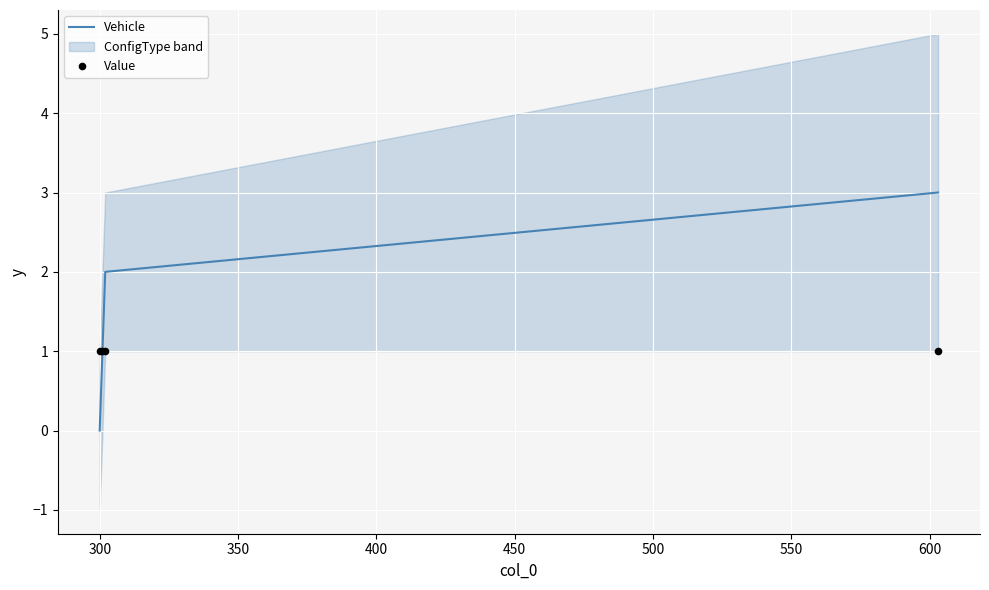

What are all the series names shown in the legend?

Vehicle, Value